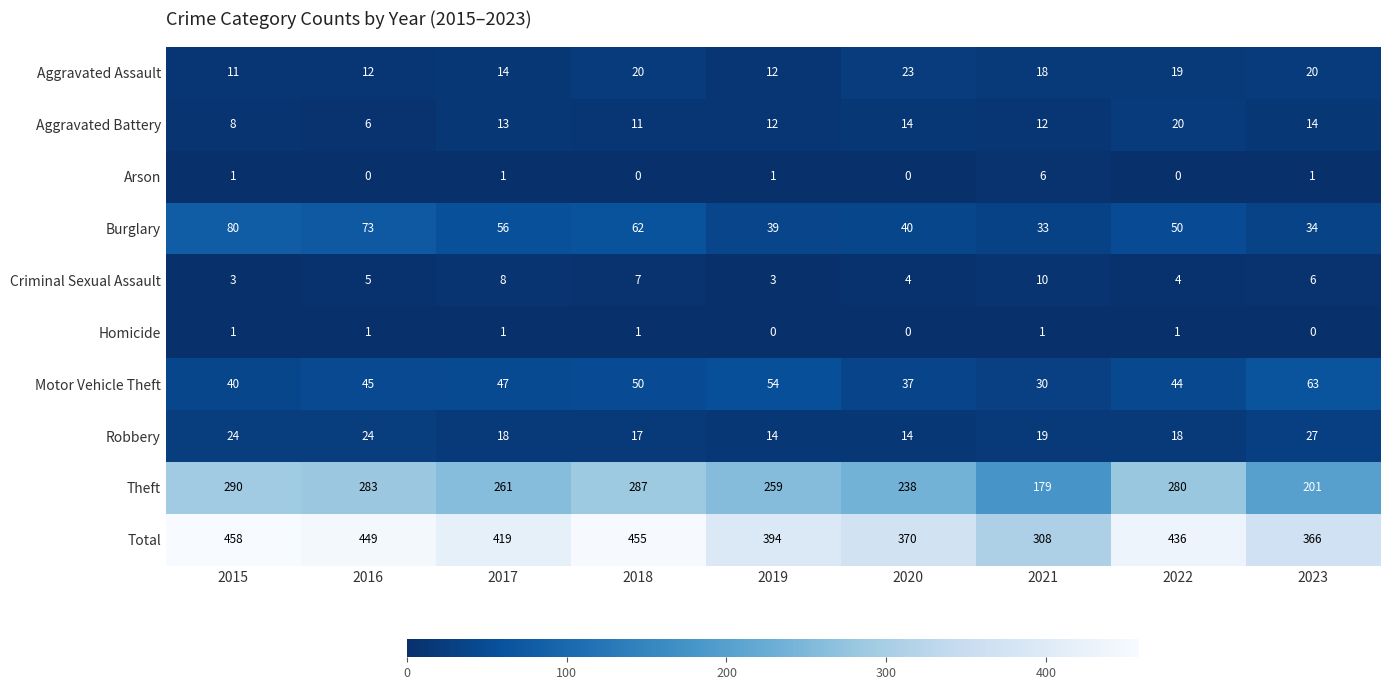

At 2021, list the series in order from smallest to largest.

Homicide, Arson, Criminal Sexual Assault, Aggravated Battery, Aggravated Assault, Robbery, Motor Vehicle Theft, Burglary, Theft, Total